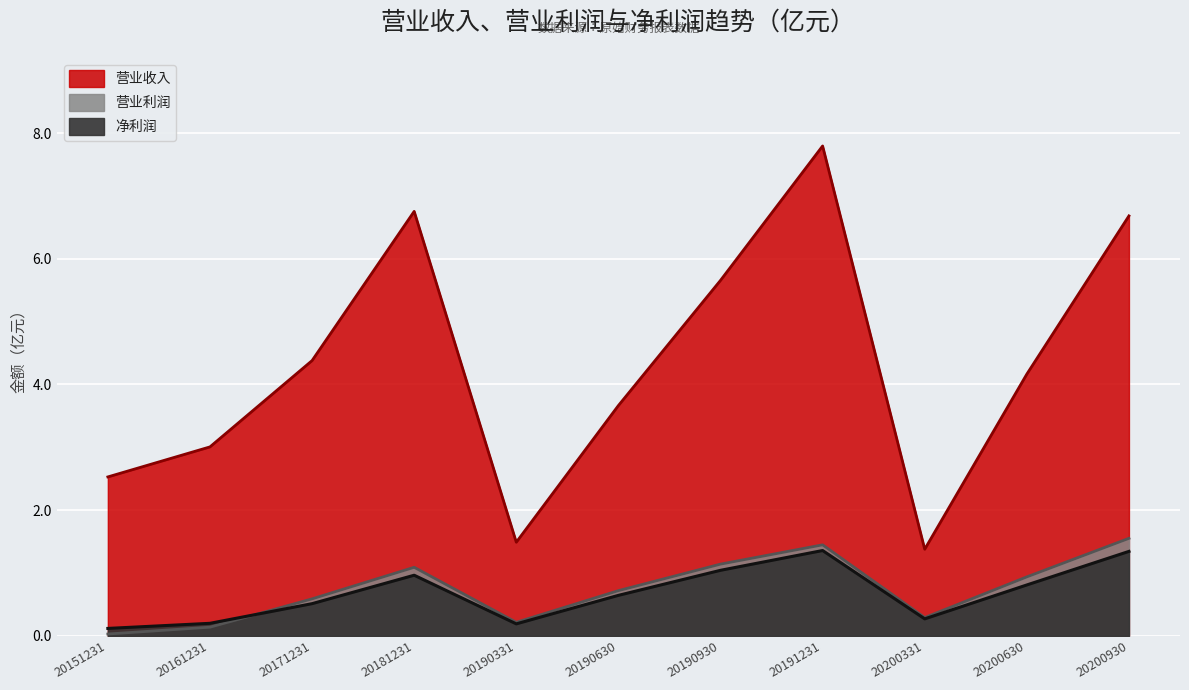

What are all the series names shown in the legend?

营业收入, 营业利润, 净利润